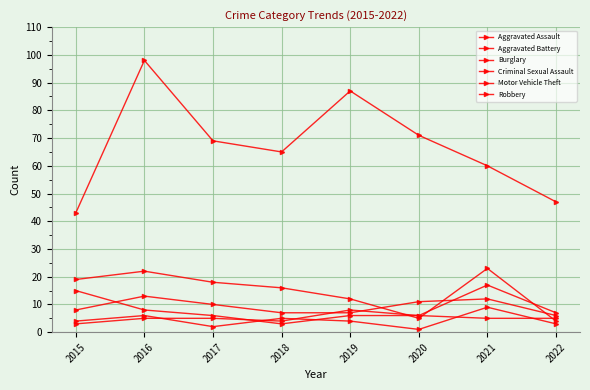

Does the chart have visible grid lines?

Yes